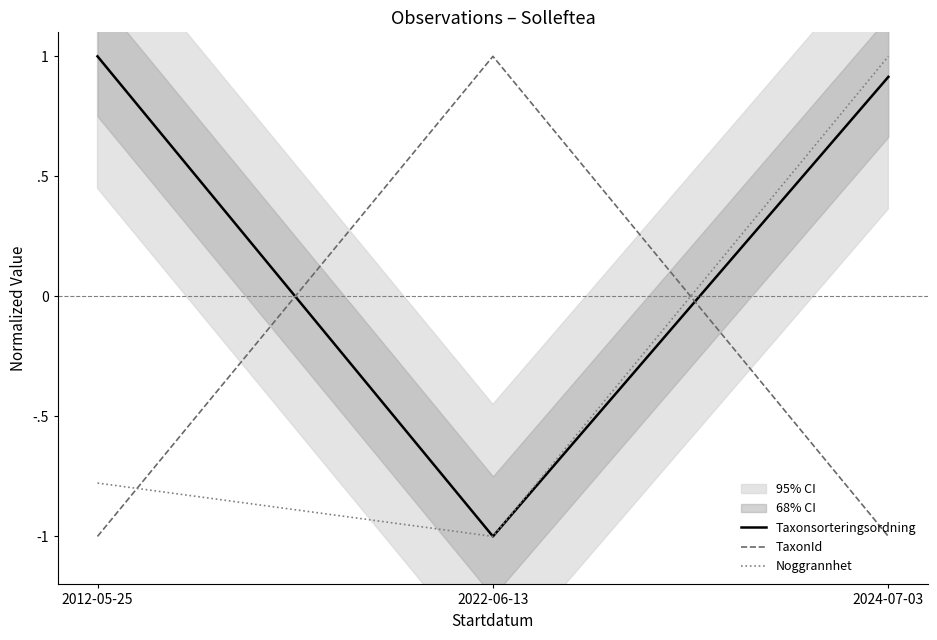

How many values in the Taxonsorteringsordning series are below 0?

1